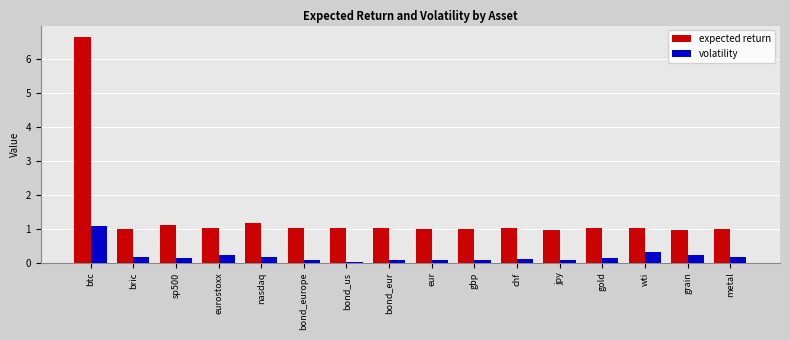

Are the bars horizontal?

No